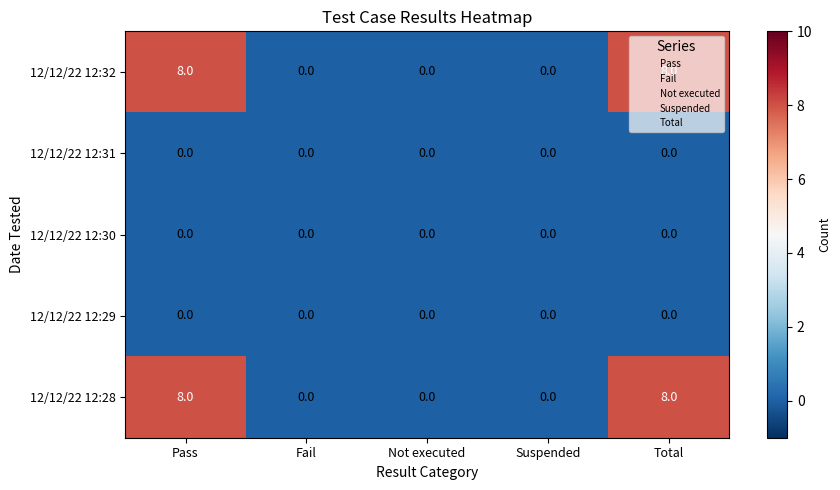

Is the value of 12/12/22 12:32 at Total greater than the value of 12/12/22 12:30 at Not executed?

Yes